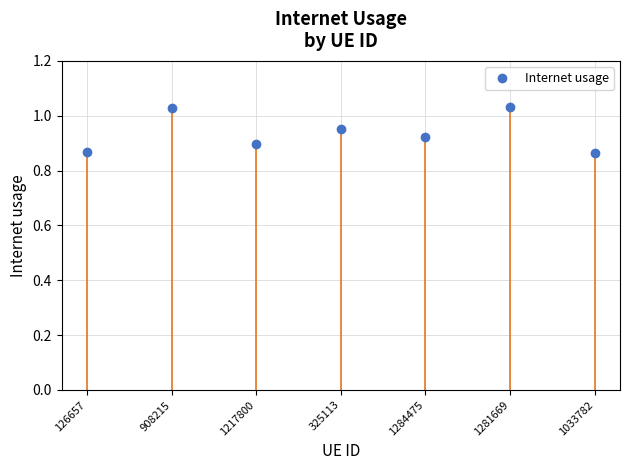

What is the change in value from 325113 to 1281669?

+0.1